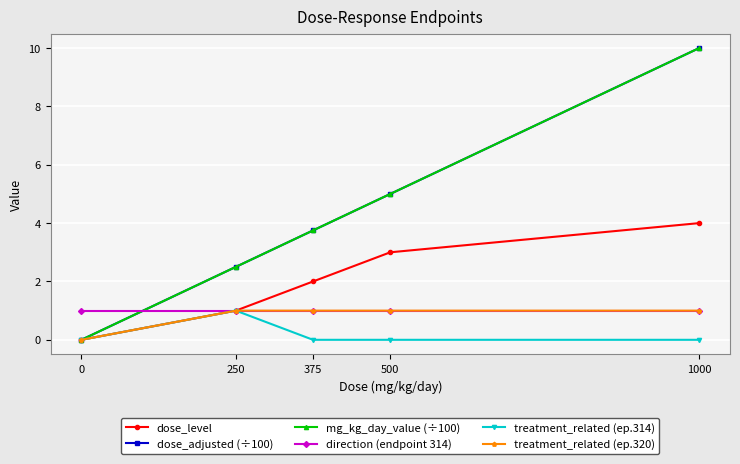

What is the value of the dose_adjusted (÷100) point at the 4th from the left?

5.0